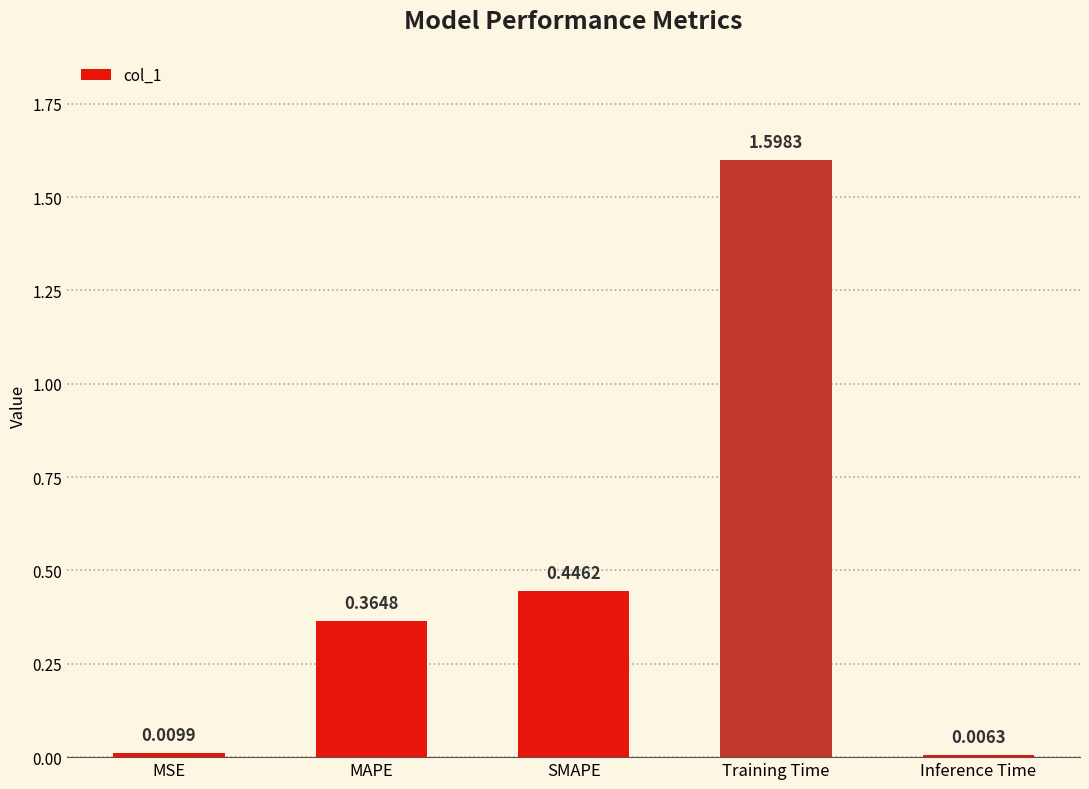

Where is the data nearest to the value 0?

Inference Time